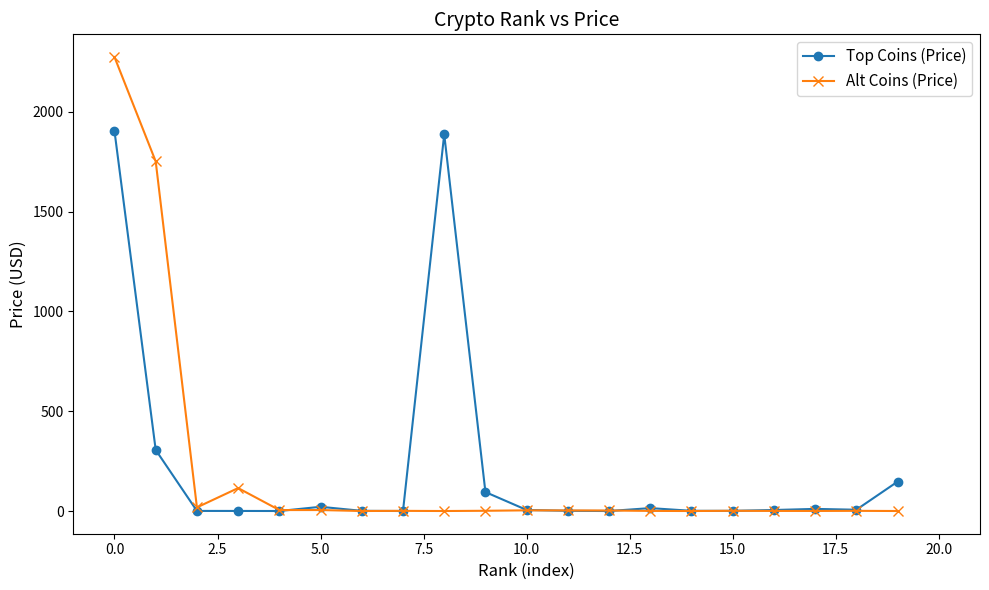

Rank the series by their maximum value, from lowest to highest.

Top Coins (Price), Alt Coins (Price)